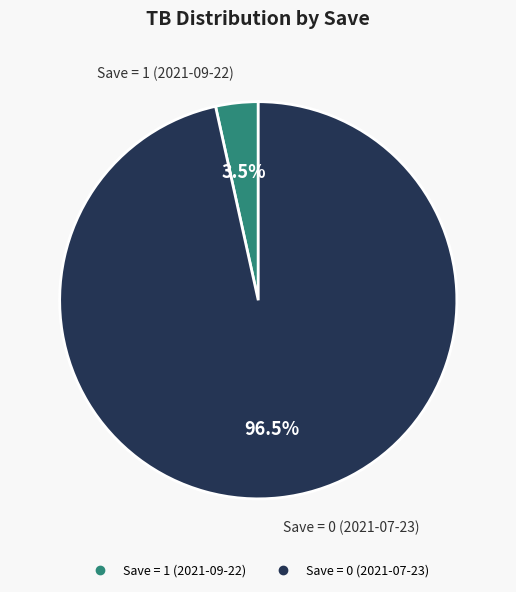

Is there a majority slice in this chart?

Yes